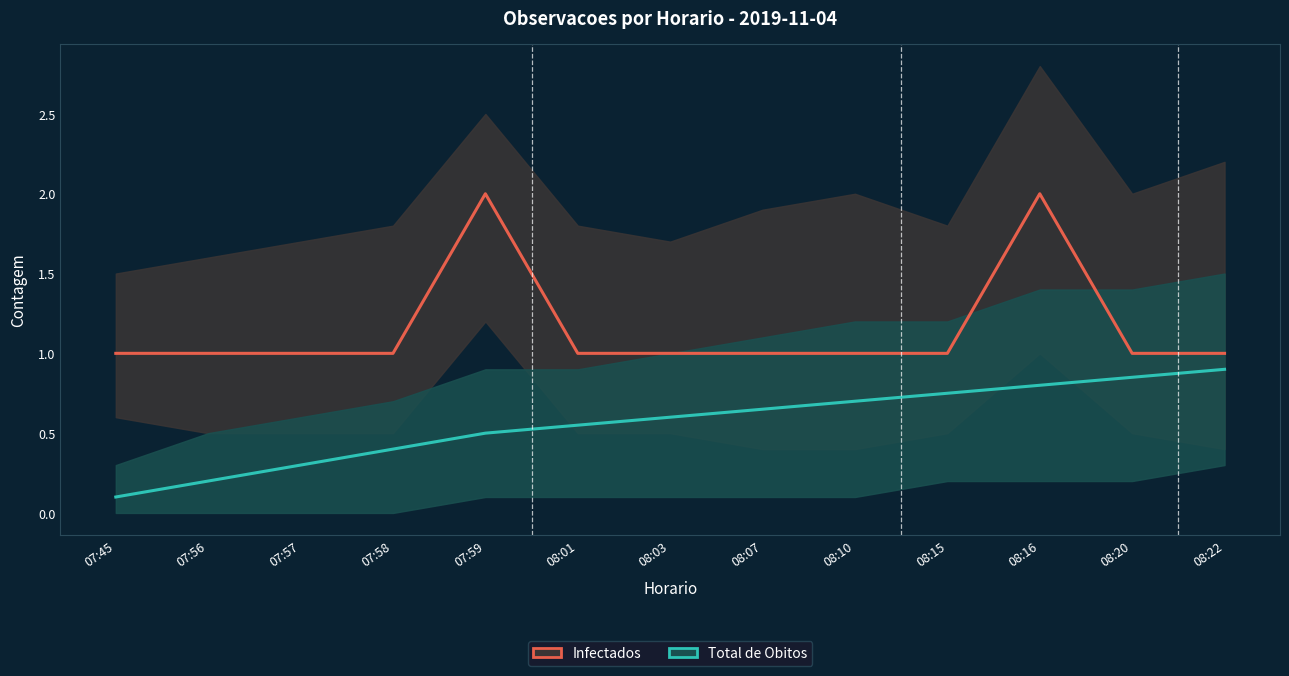

Which series has the largest total across all categories?

Infectados